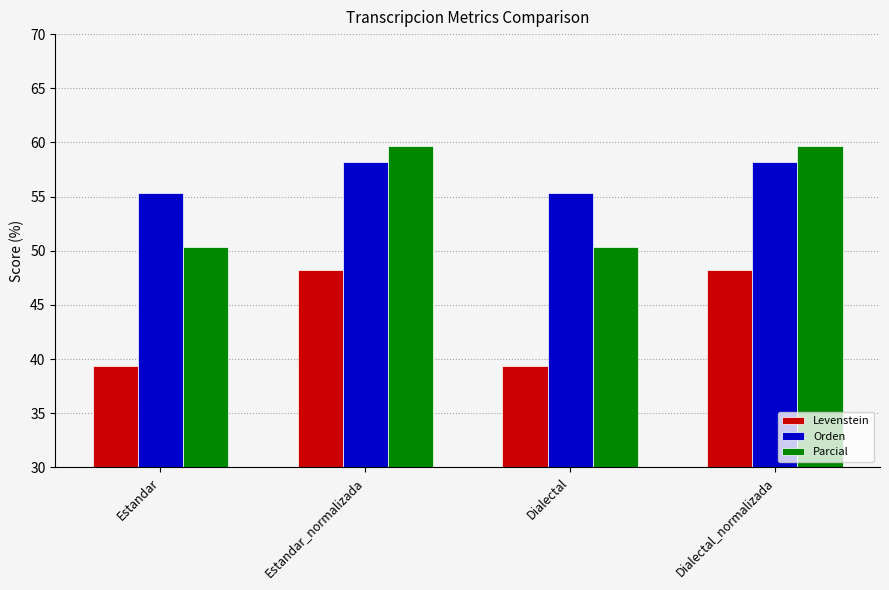

How many series are shown in this chart?

3